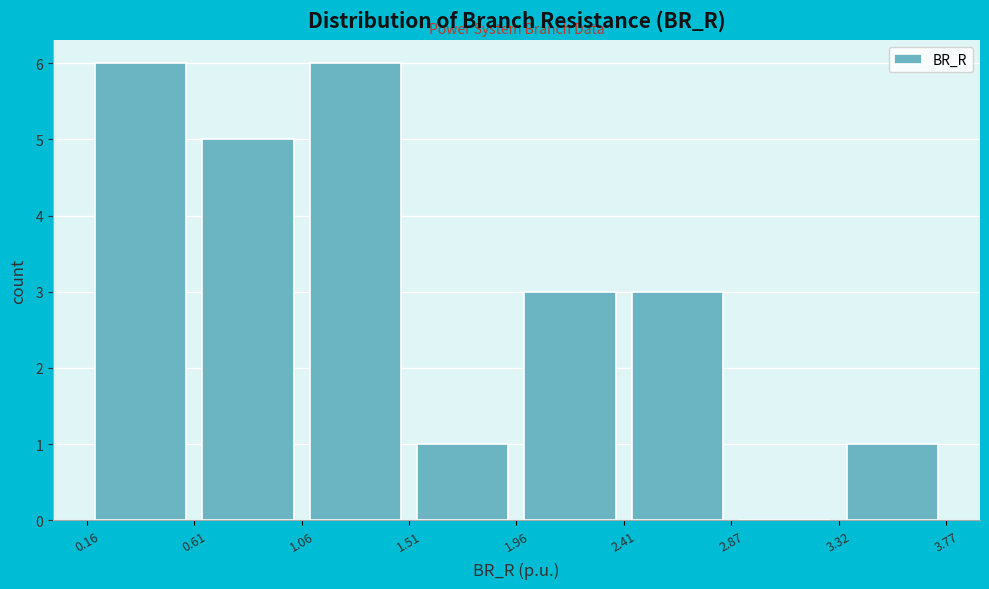

What is the height of the bar covering 0.61 to 1.06 on the x-axis? The values are not printed on the chart, so give them approximately, as read against the axis.

5